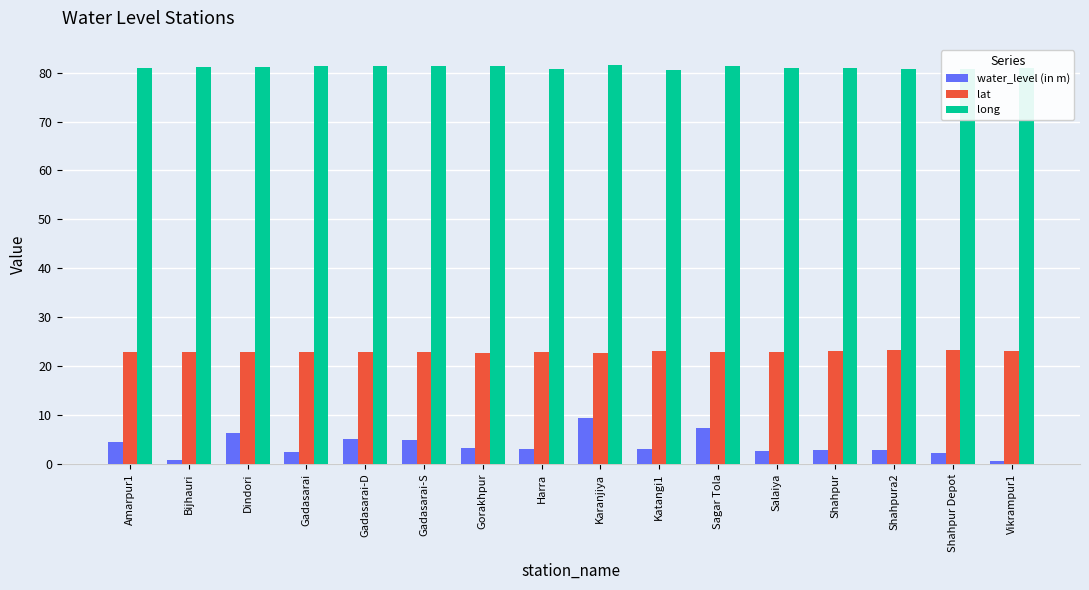

At how many categories does at least one series exceed 22?

16